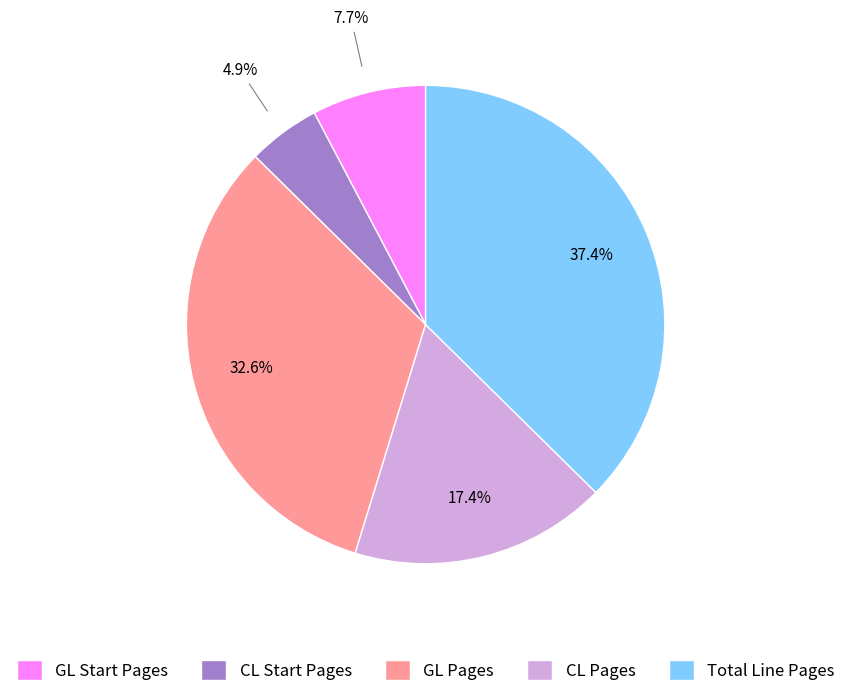

Approximately how many times larger is the value at CL Pages compared to GL Start Pages?

2.3